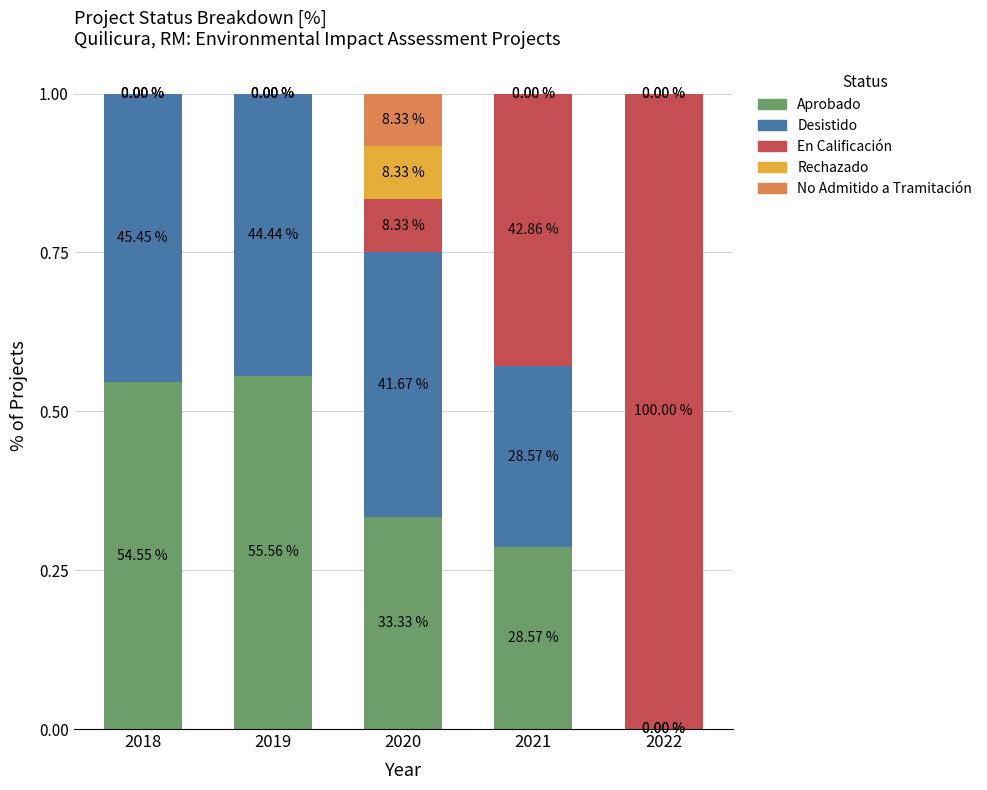

What are all the series names shown in the legend?

Aprobado, Desistido, En Calificación, Rechazado, No Admitido a Tramitación